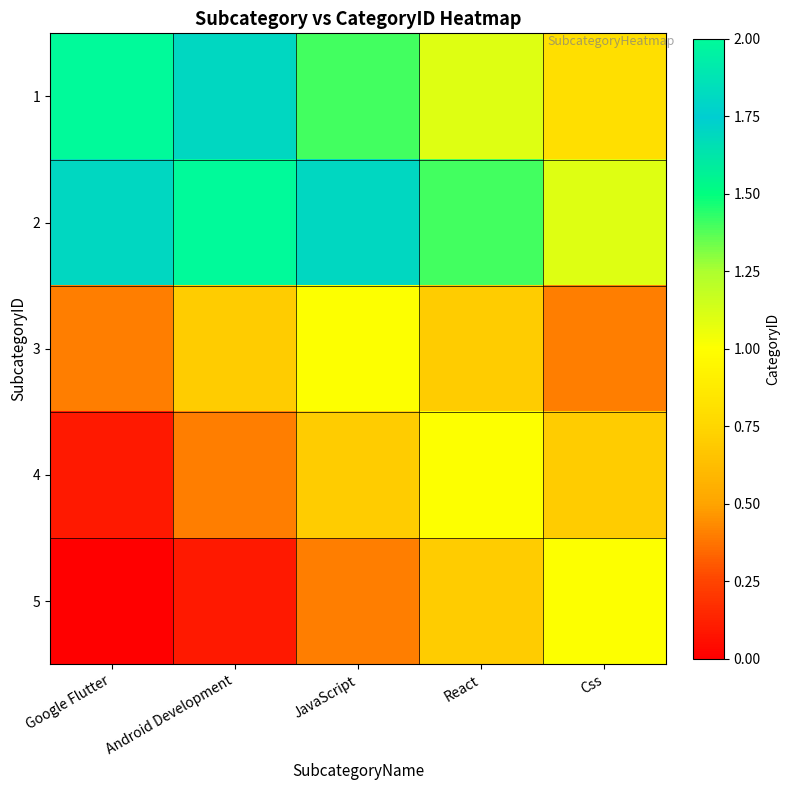

Rank the series by their maximum value, from highest to lowest.

1, 2, 3, 4, 5